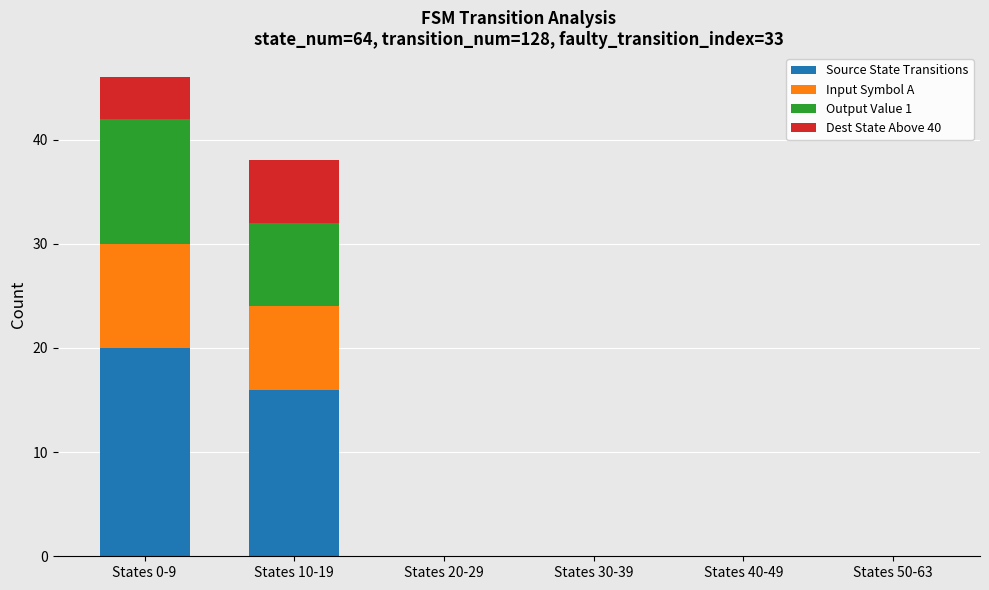

Is it true that Source State Transitions equals 0 at States 50-63?

True